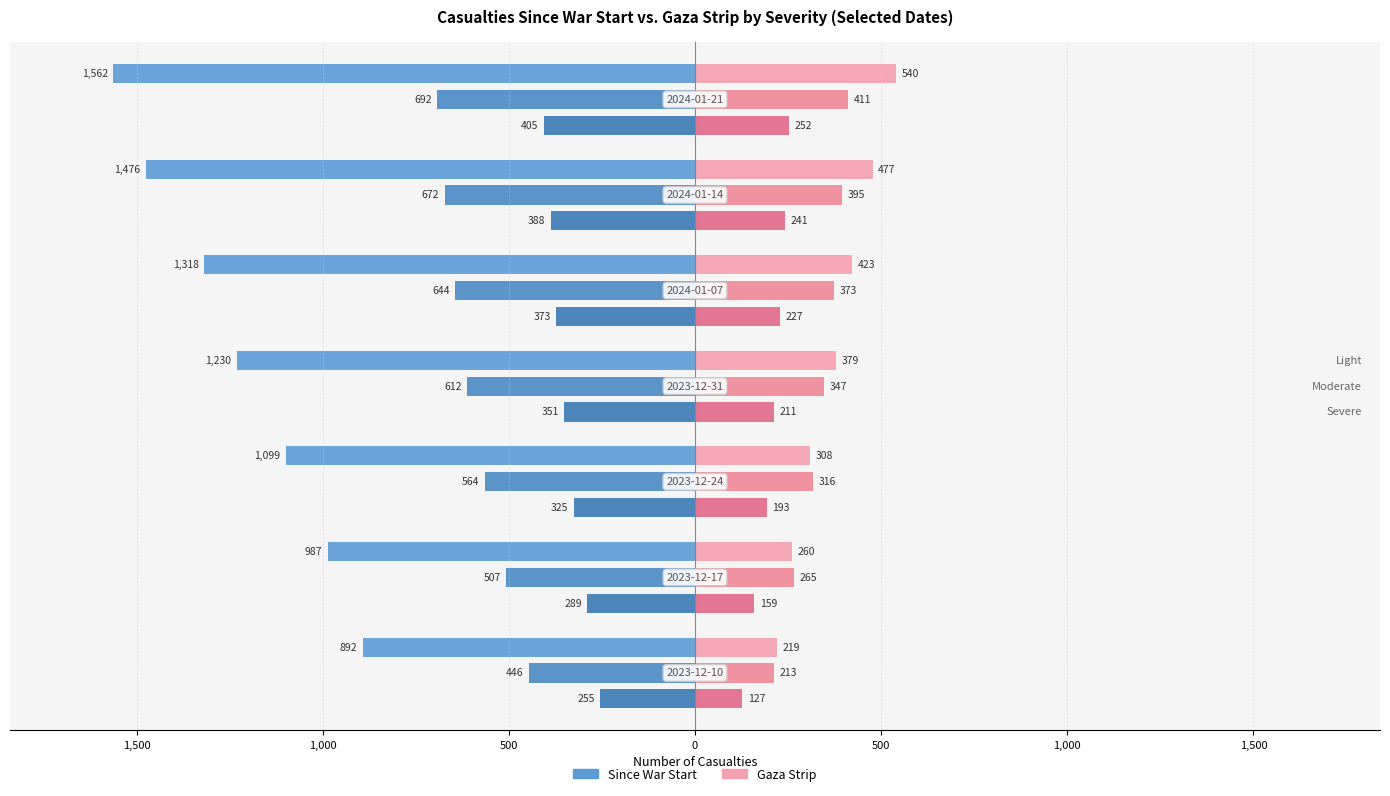

Does the chart contain stacked bars?

No